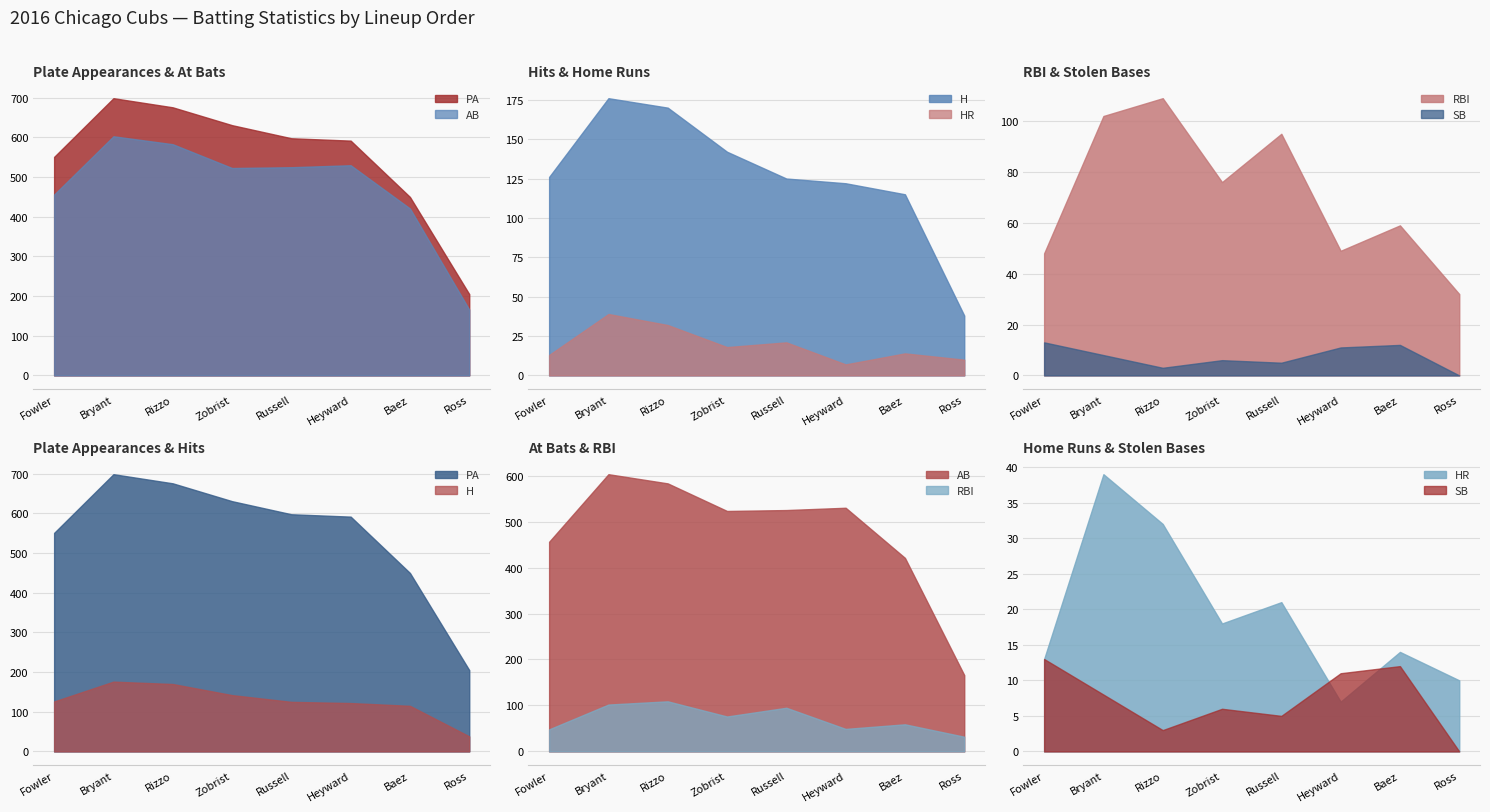

What value does the AB series have at Ross, to the nearest 10?

170